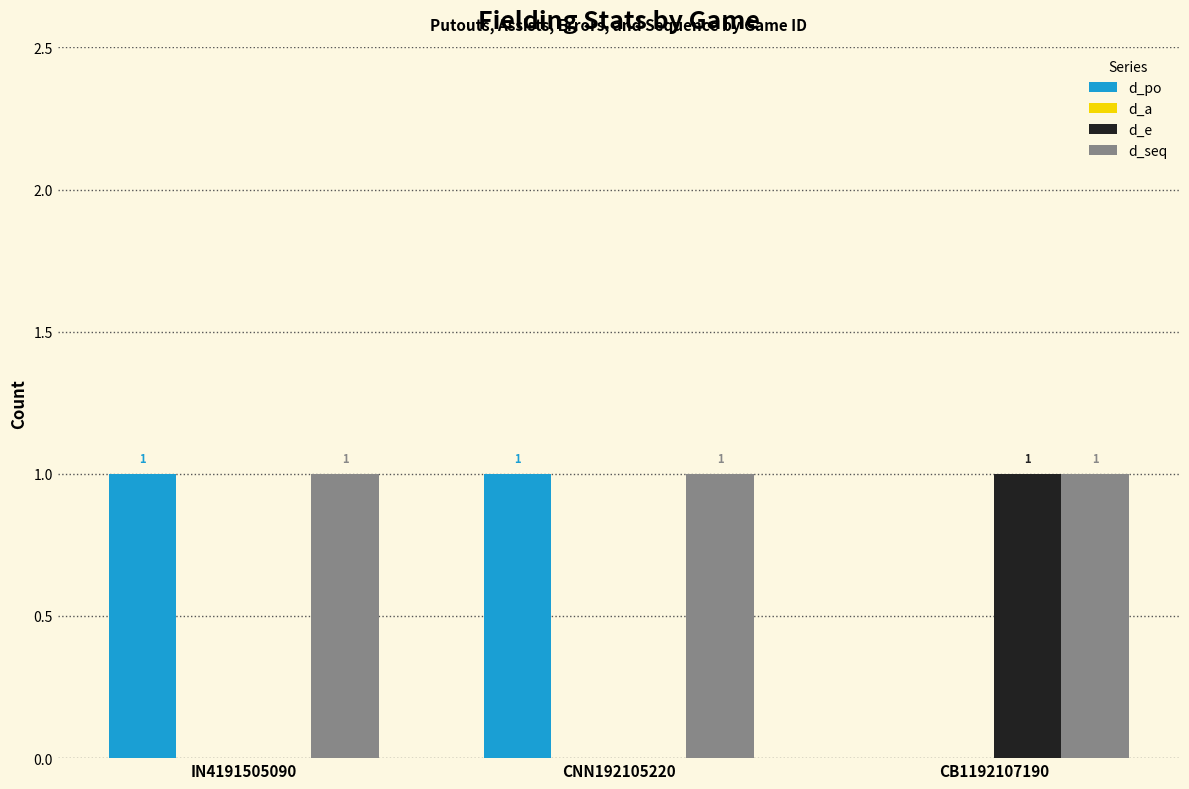

How many d_po values are between 0 and 1?

3